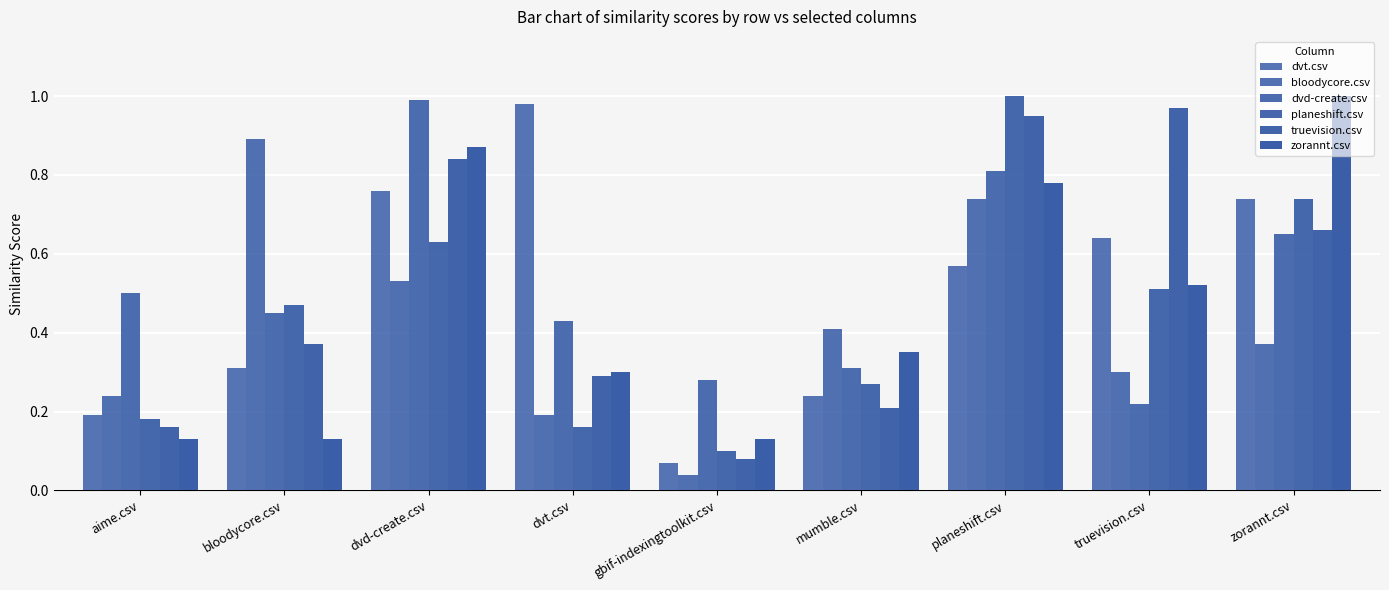

What is the label of the 5th bar from the left?

gbif-indexingtoolkit.csv